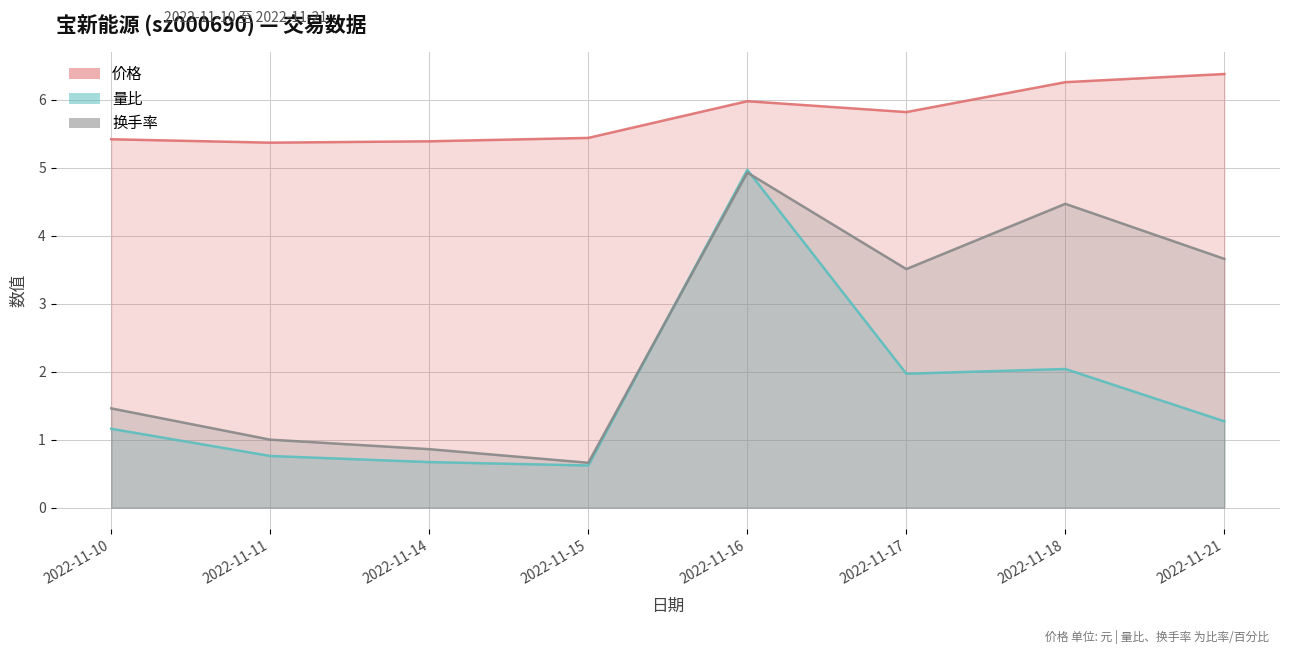

How many interior local valleys does the 价格_line series have?

2